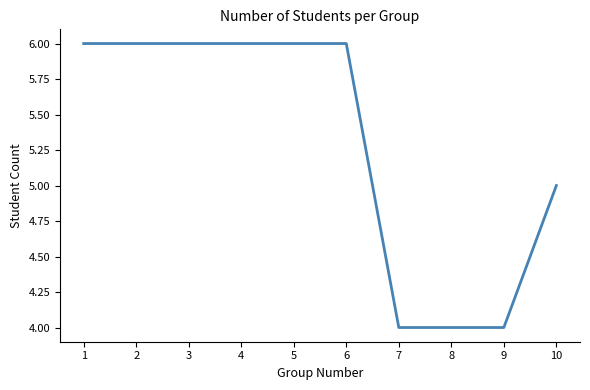

What is the ratio of the value at 2 to the value at 1?

1.0